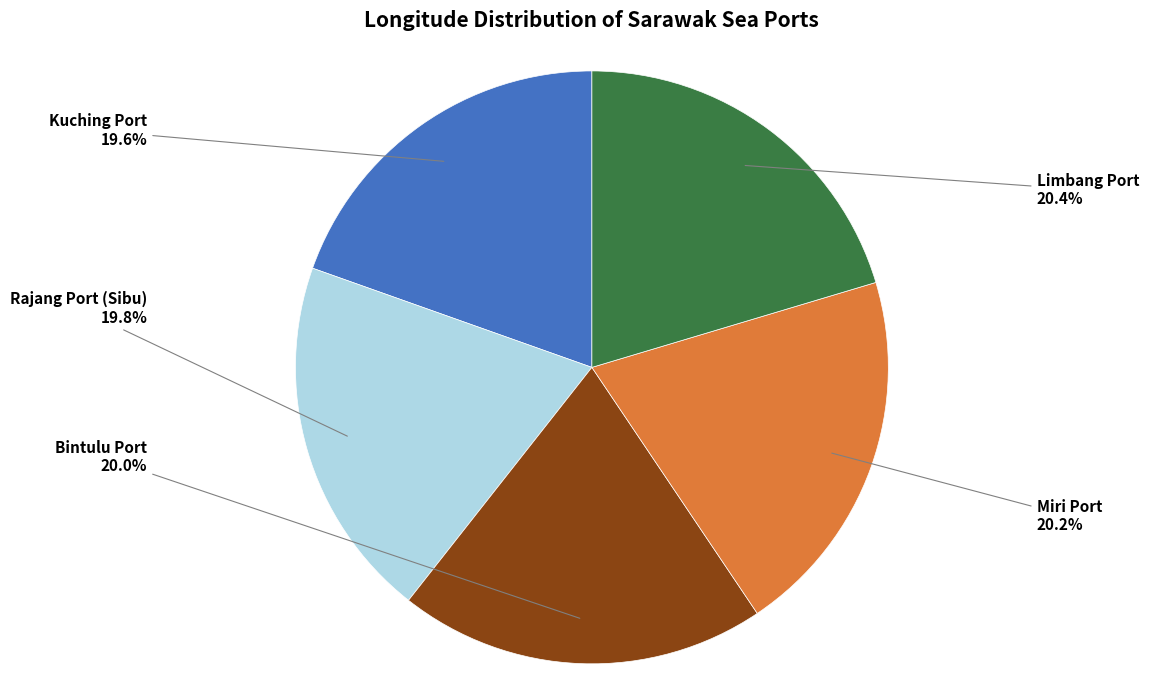

Count the number of slices in the pie.

5